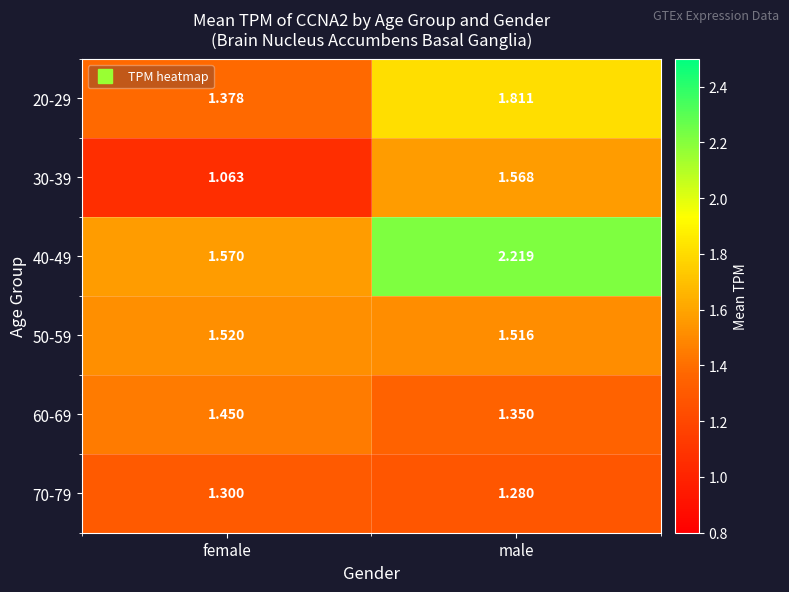

Which category has the highest value in the 20-29 series?

male